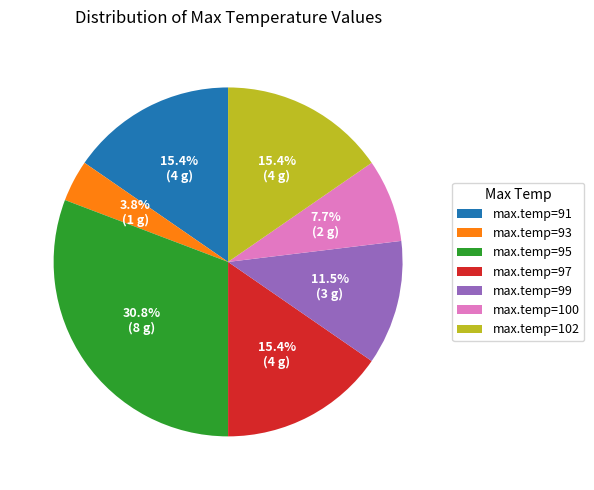

How many slices are in this pie chart?

7